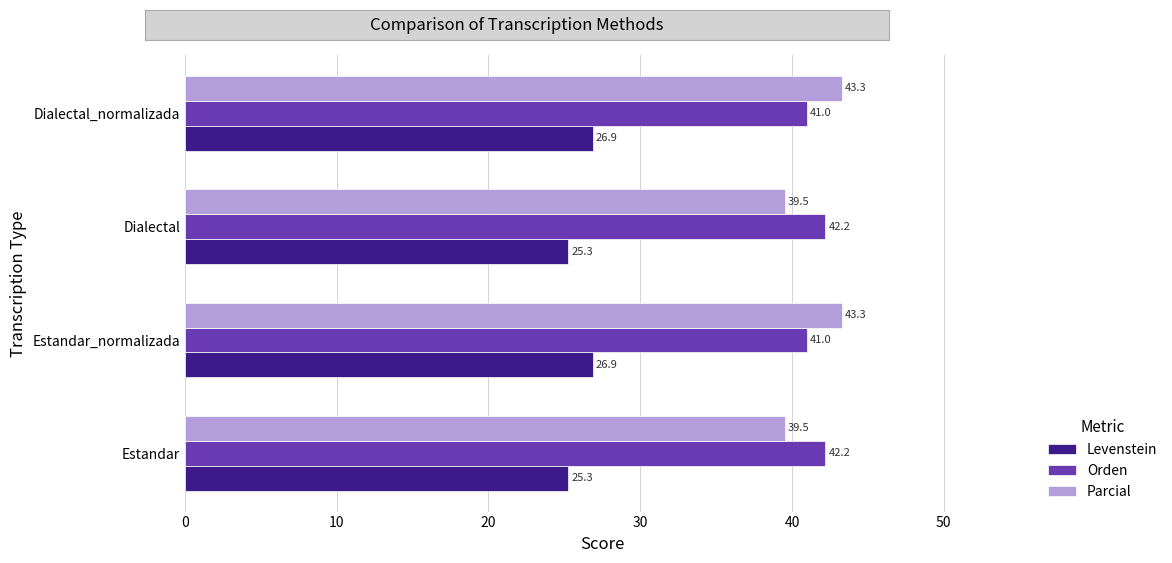

Which series has the widest spread of values?

Parcial